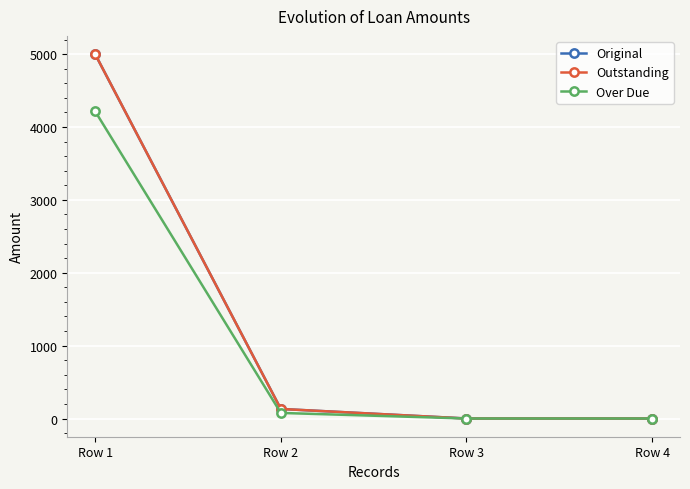

Does the chart have visible grid lines?

Yes